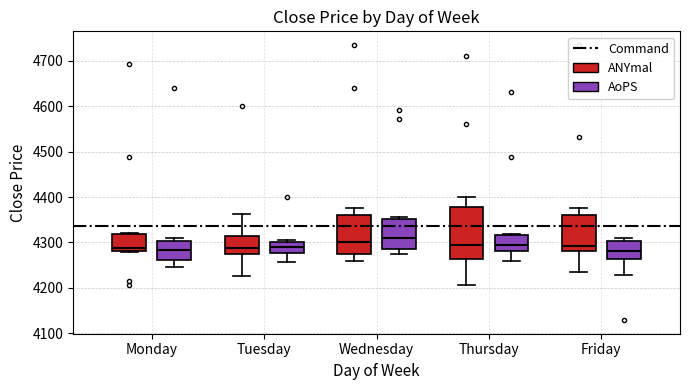

Reading left to right, read every box against the y-axis: the position of its median line, the range the box covers, and the ends of its whiskers. The values are not printed on the chart, so give them approximately, as read against the axis.

Monday (ANYmal): median 4290, box 4280 to 4320, whiskers 4280 to 4320
Monday (AoPS): median 4280, box 4260 to 4300, whiskers 4250 to 4310
Tuesday (ANYmal): median 4290, box 4270 to 4310, whiskers 4230 to 4360
Tuesday (AoPS): median 4290, box 4280 to 4300, whiskers 4260 to 4310
Wednesday (ANYmal): median 4300, box 4270 to 4360, whiskers 4260 to 4380
Wednesday (AoPS): median 4310, box 4290 to 4350, whiskers 4280 to 4360
Thursday (ANYmal): median 4290, box 4260 to 4380, whiskers 4210 to 4400
Thursday (AoPS): median 4290, box 4280 to 4320, whiskers 4260 to 4320 (just above the box's upper edge)
Friday (ANYmal): median 4290, box 4280 to 4360, whiskers 4240 to 4380
Friday (AoPS): median 4280, box 4260 to 4300, whiskers 4230 to 4310